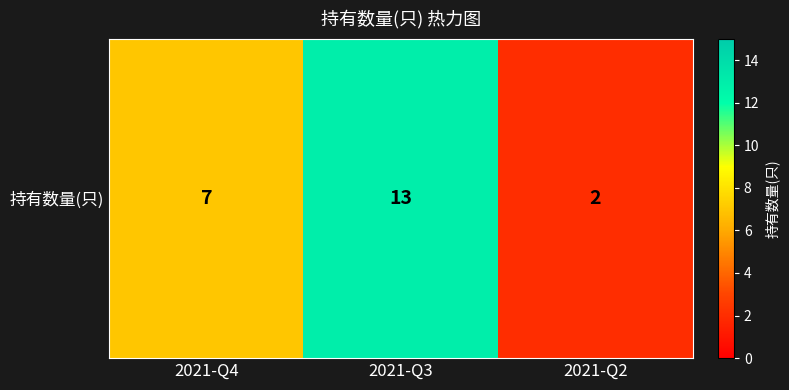

Rank the categories by value from highest to lowest.

2021-Q3, 2021-Q4, 2021-Q2